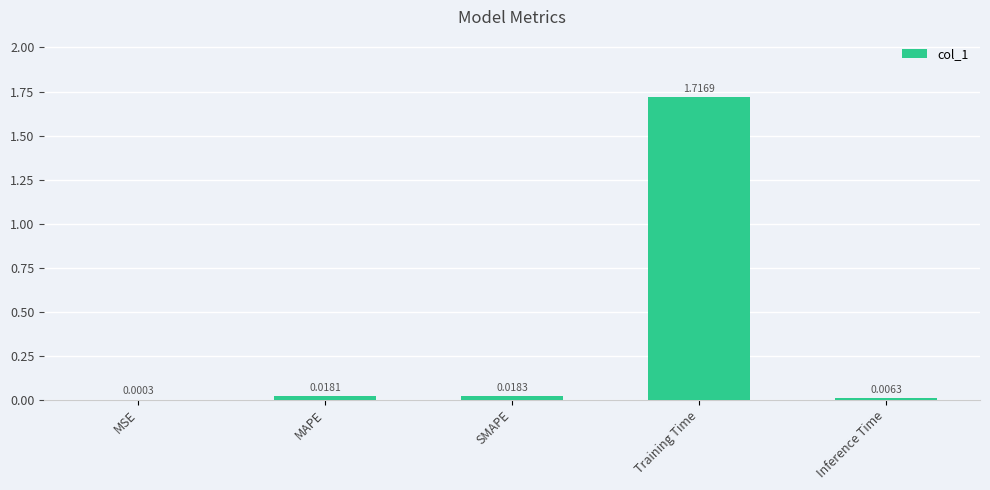

Which category has the highest value across all series?

Training Time